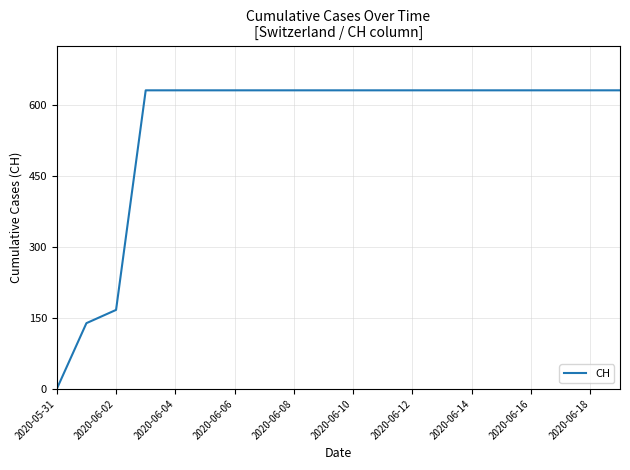

What is the difference between the maximum and minimum values?

631